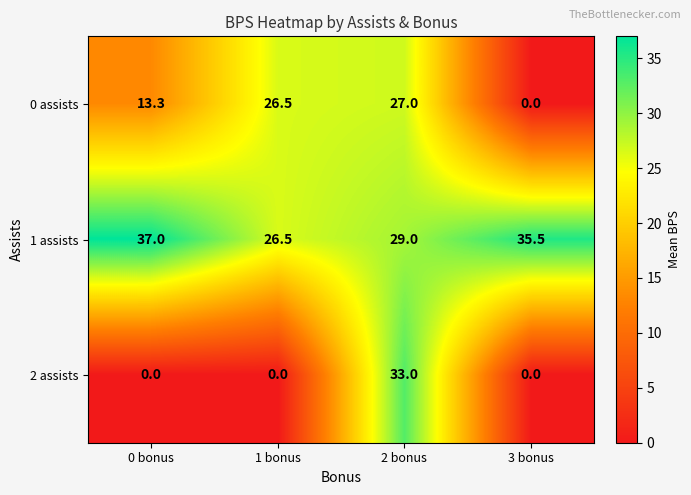

Rank the series by their average value, from highest to lowest.

1 assists, 0 assists, 2 assists